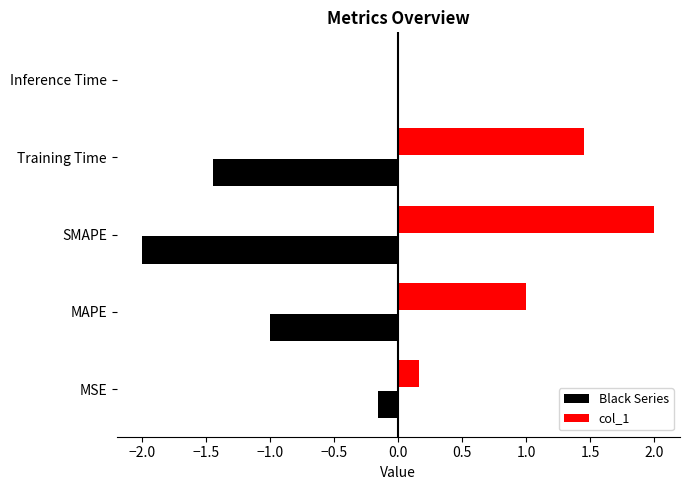

Which series has the largest total across all categories?

col_1